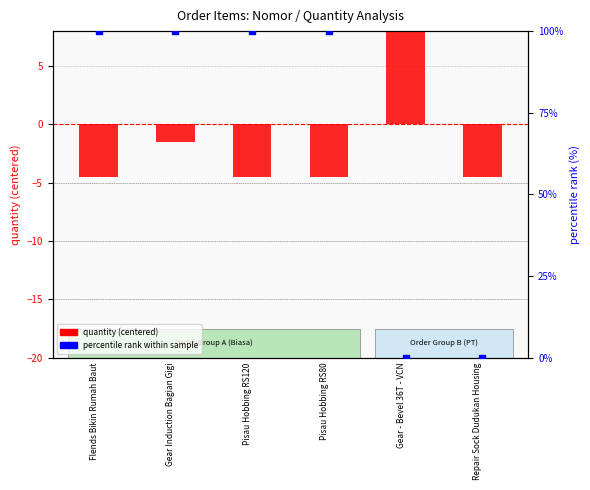

At how many categories does at least one series exceed 77?

4